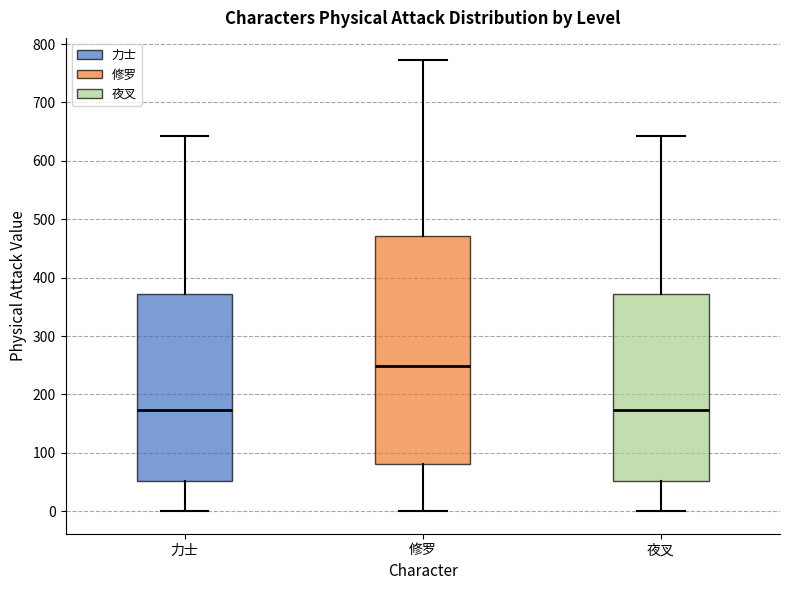

Reading left to right, transcribe this box plot: for each box, give where its median line is, the range the box spans, and where its two whiskers end, as read against the y-axis. The values are not printed on the chart, so give them approximately, as read against the axis.

力士: median 170, box 50 to 370, whiskers 0 to 640
修罗: median 250, box 80 to 470, whiskers 0 to 770
夜叉: median 170, box 50 to 370, whiskers 0 to 640